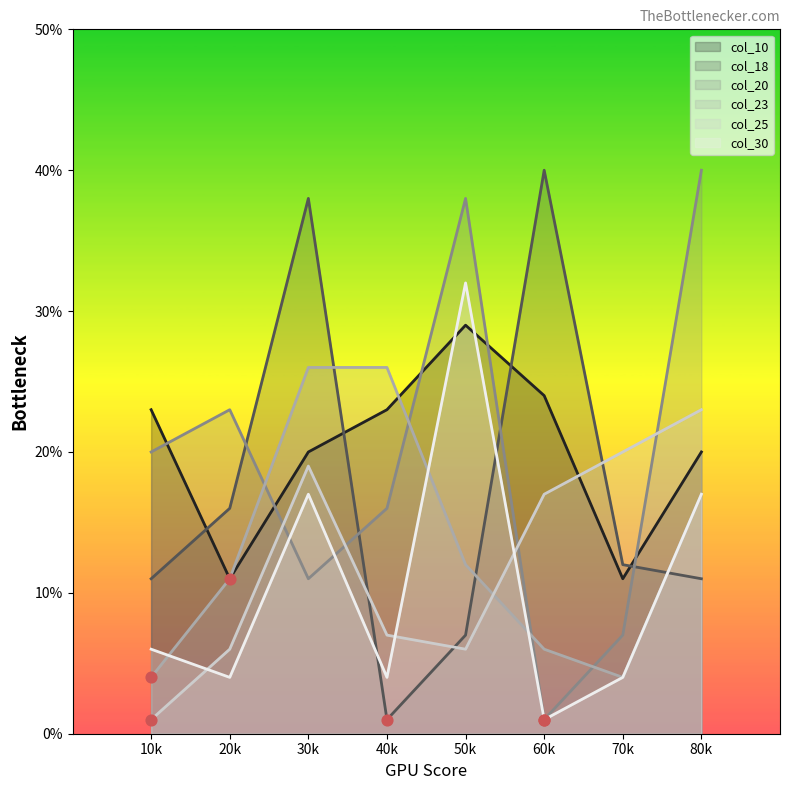

What is the total value across all series at 20k?

71